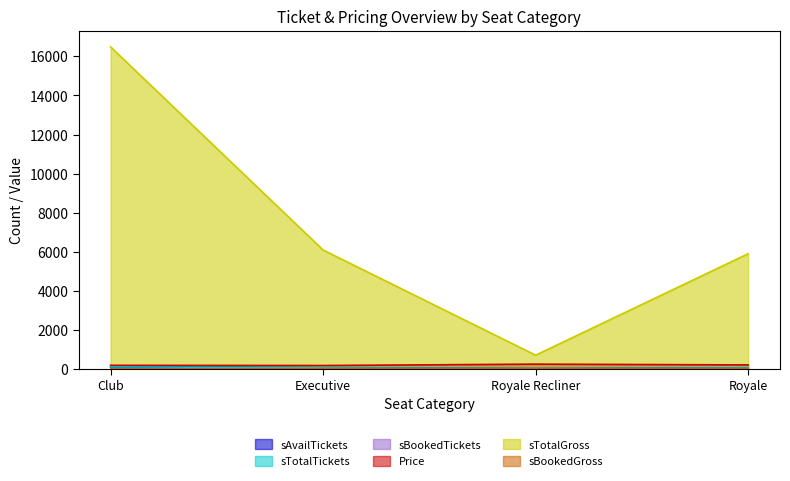

What is the label of the 2nd point from the right?

Royale Recliner